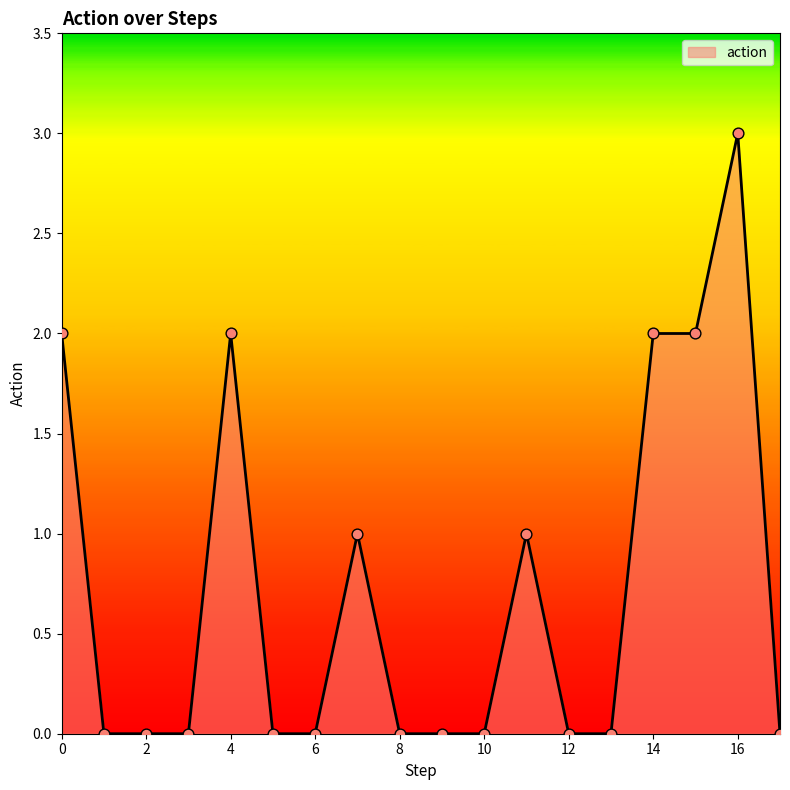

What is the difference between the maximum and minimum values?

3